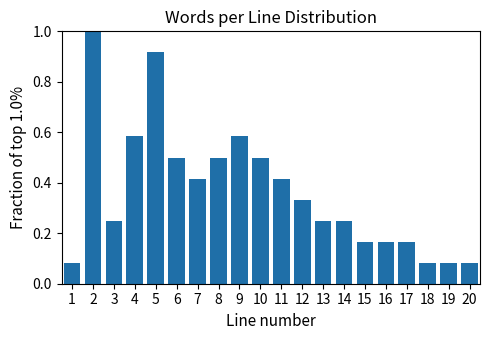

Between 16 and 10, which is larger?

10